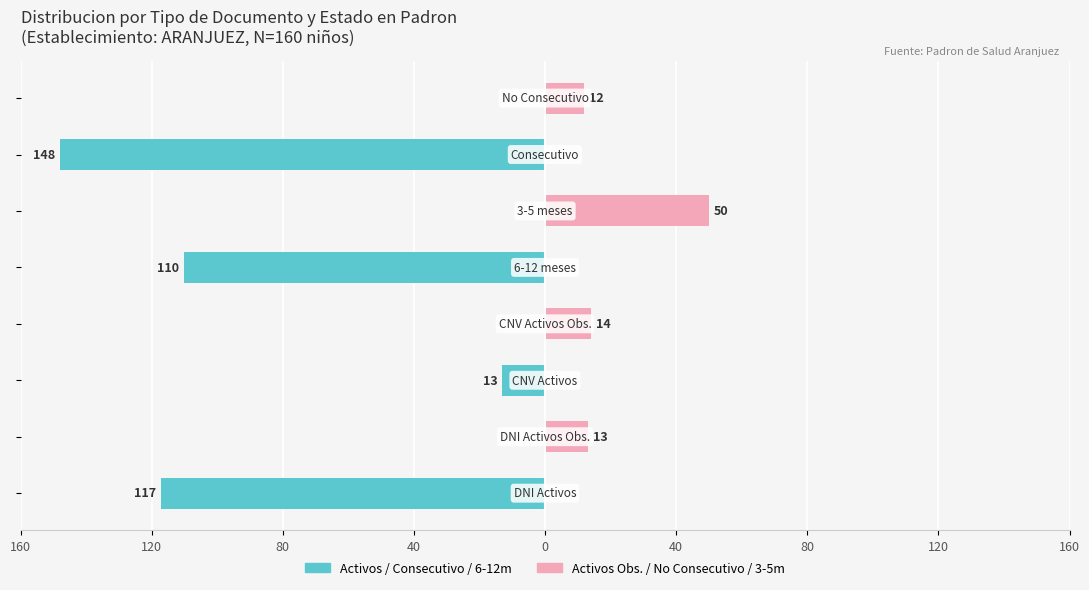

Reading left to right, what are all the values shown in this chart?

Activos / Consecutivo / 6-12m: -117	0	-13	0	-110	0	-148	0
Activos Obs. / No Consec. / 3-5m: 0	13	0	14	0	50	0	12